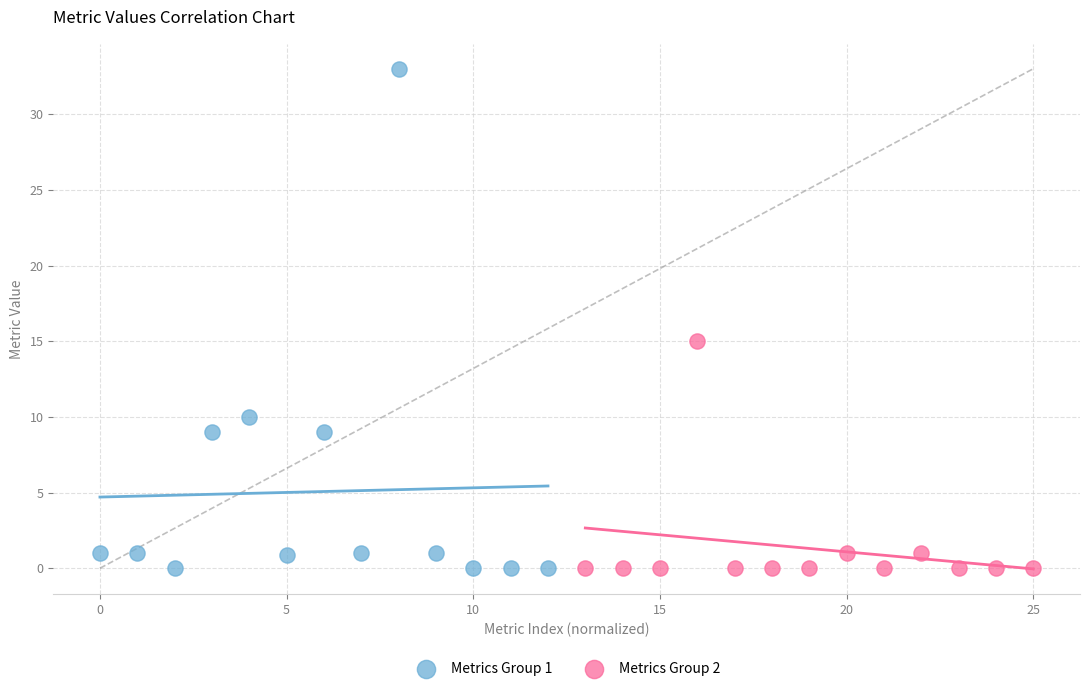

Which series contains the highest Y value?

Metrics Group 1